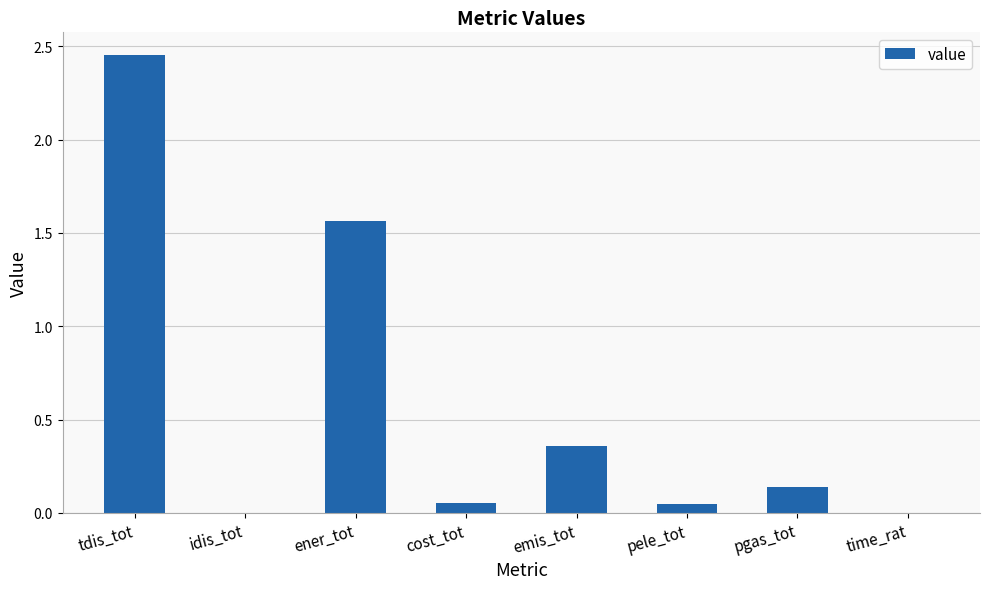

What is the sum of the values at ener_tot and emis_tot?

1.9